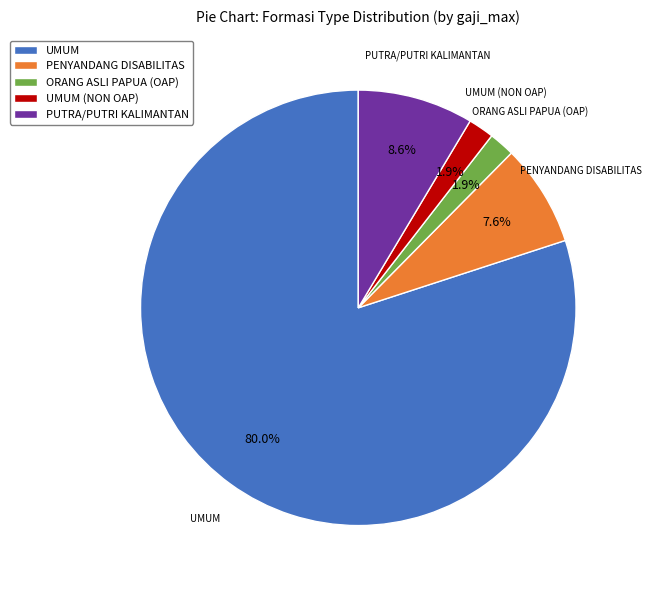

To the nearest percent, what portion does UMUM (NON OAP) represent?

2%